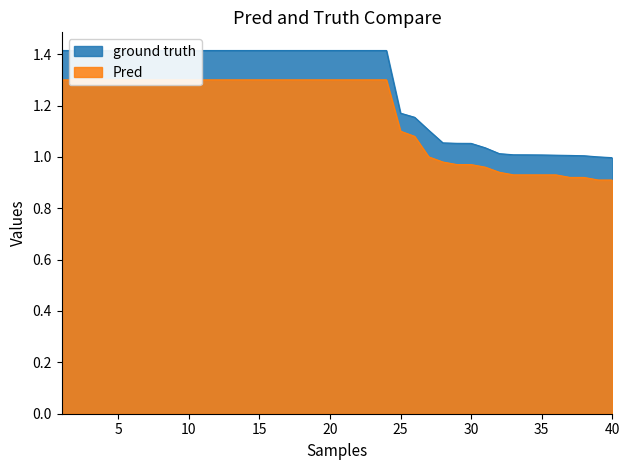

Is the value of Pred at 26 greater than the value of ground truth at 38?

Yes